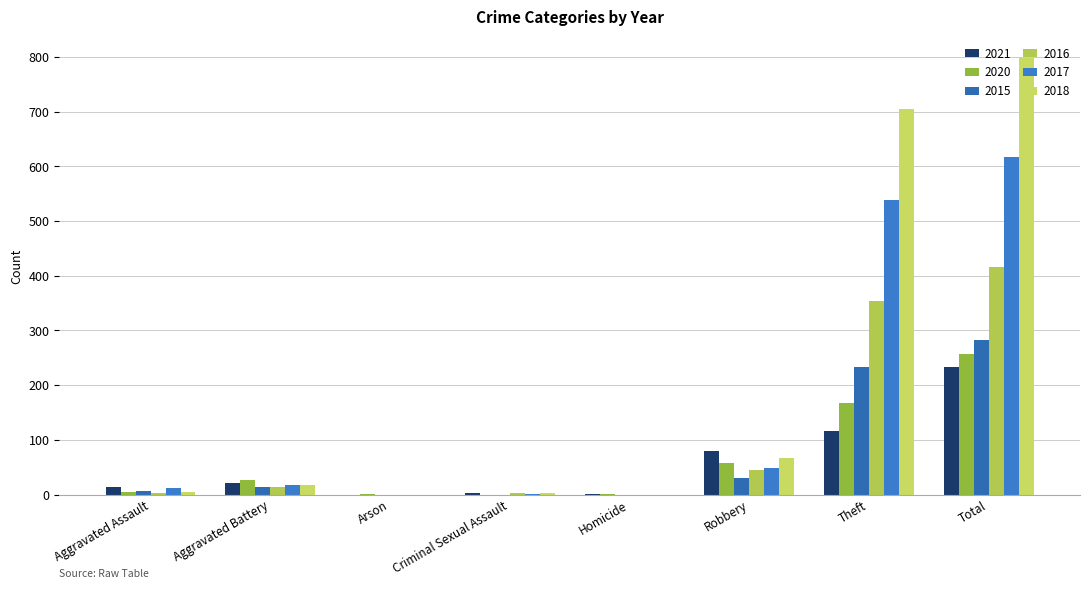

What is the difference between the second highest and second lowest values in the 2017 series?

538